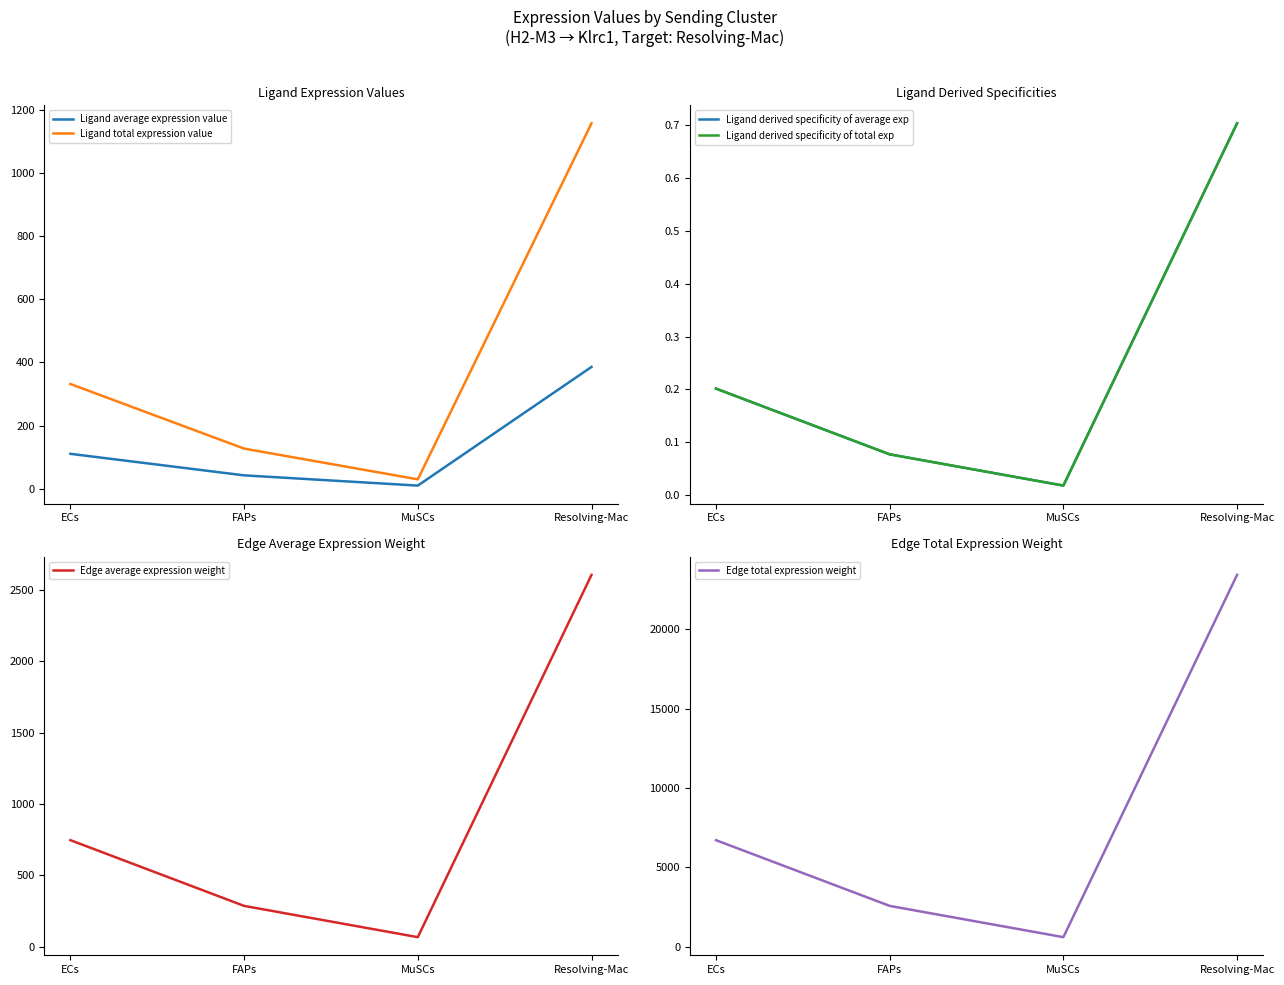

What is the lowest value of the Edge total expression weight series?

602.4